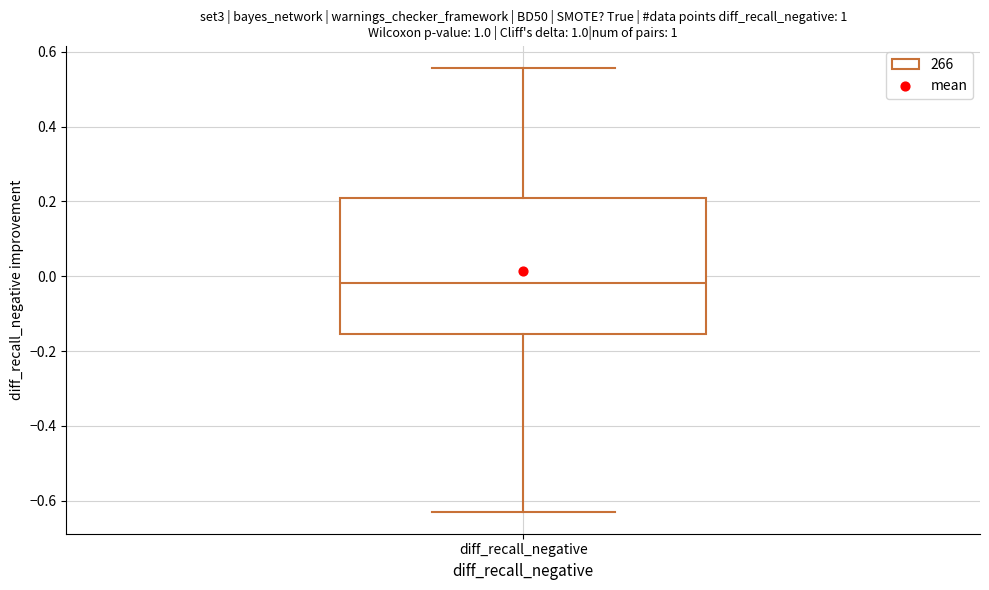

Transcribe this box plot: give where the median line is, the range the box spans, and where the two whiskers end, as read against the y-axis. The values are not printed on the chart, so give them approximately, as read against the axis.

median -0.02, box -0.16 to 0.20, whiskers -0.62 to 0.56